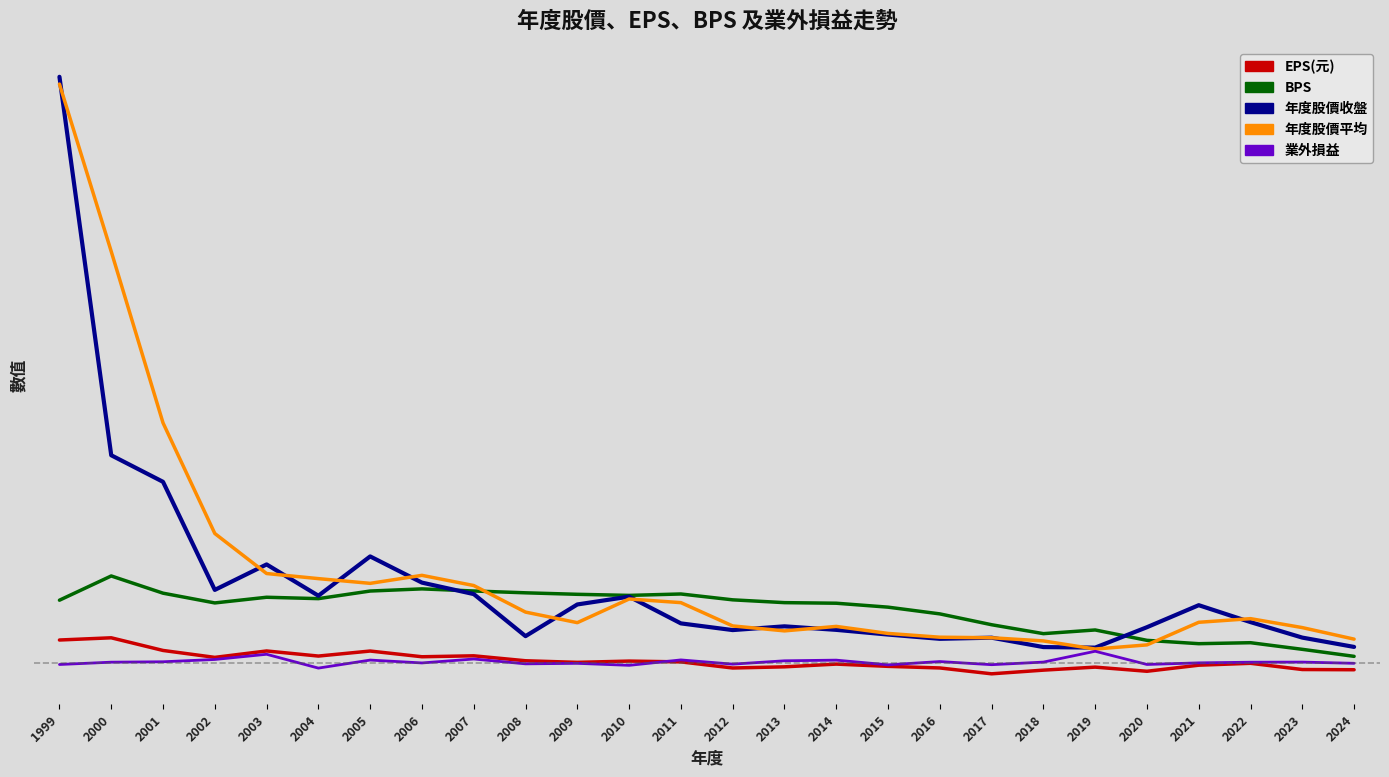

Where is 年度股價收盤 nearest to the value 82?

2000